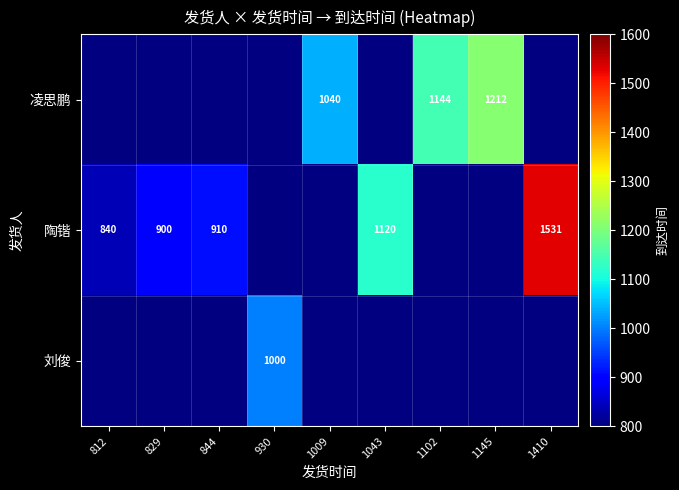

What is the maximum value shown in the chart?

1531.0